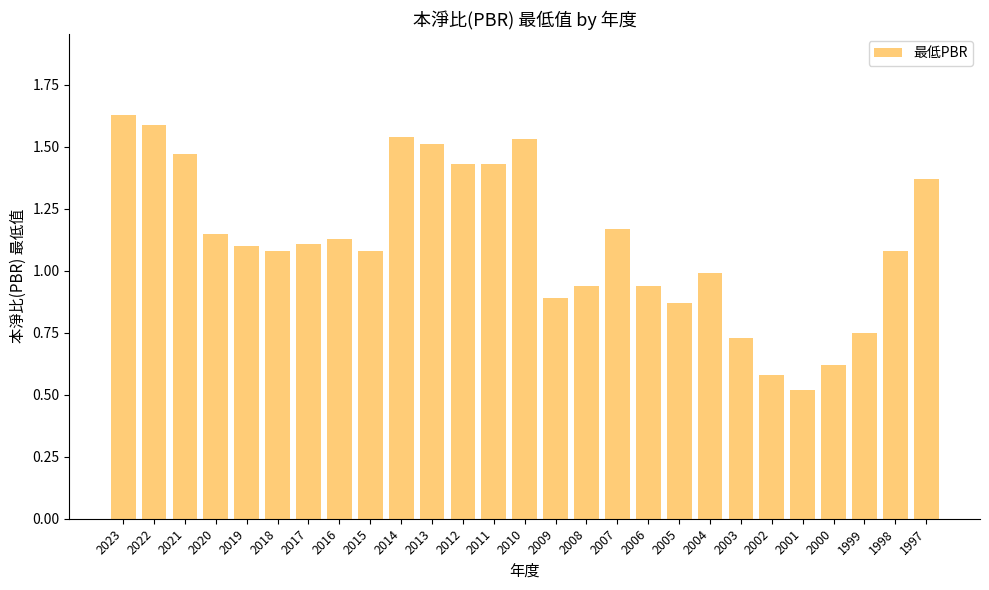

What is the sum of the values at 2008 and 2011?

2.4